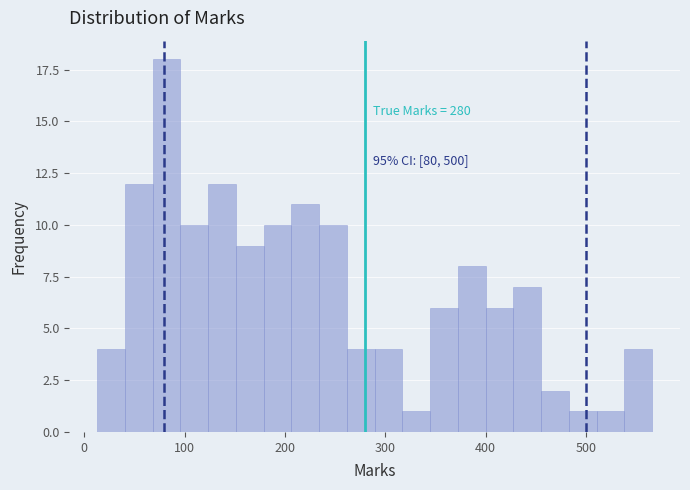

Read against the x-axis, roughly where is the centre of the tallest bar?

80